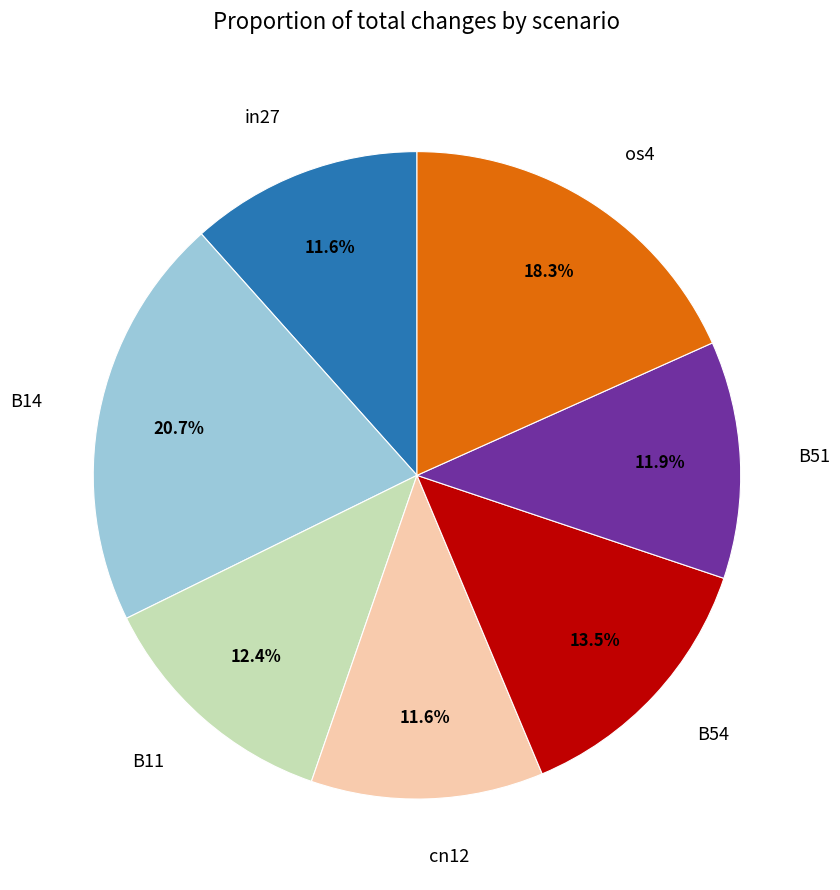

Is B54 the majority of the pie?

No